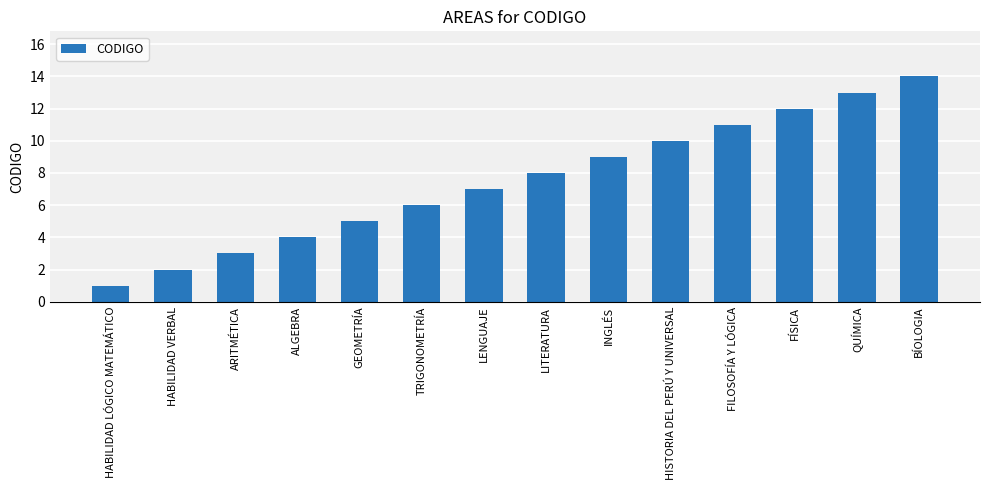

What is the greatest value displayed?

14